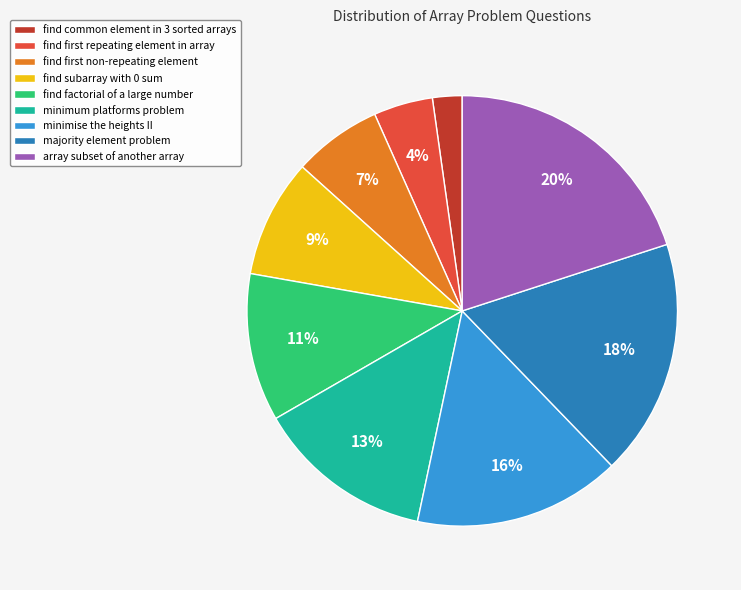

The array subset of another array slice represents 20% of the pie. True or false?

True